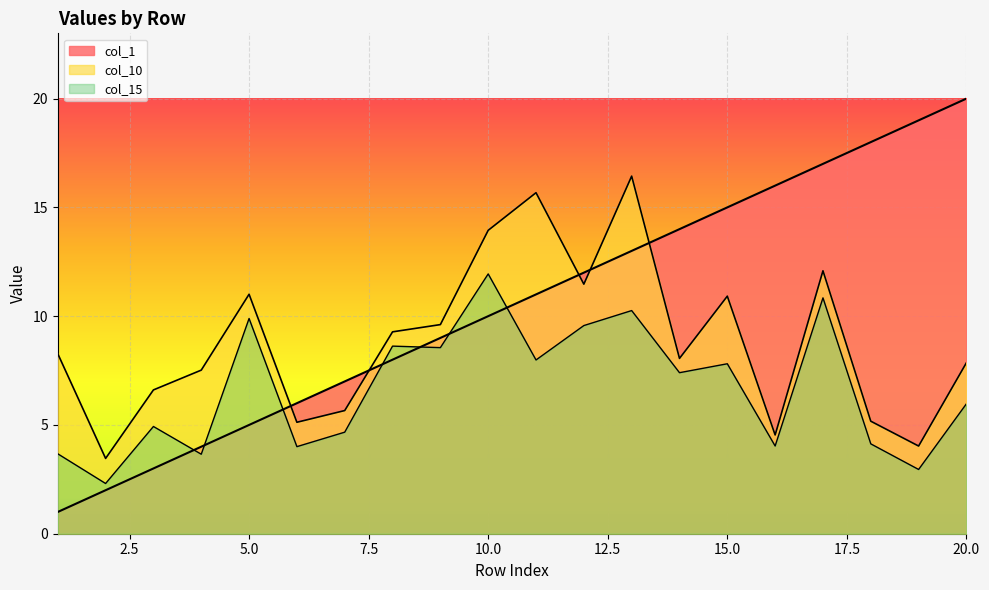

What is the difference between the col_10 values at 5 and 7?

5.3